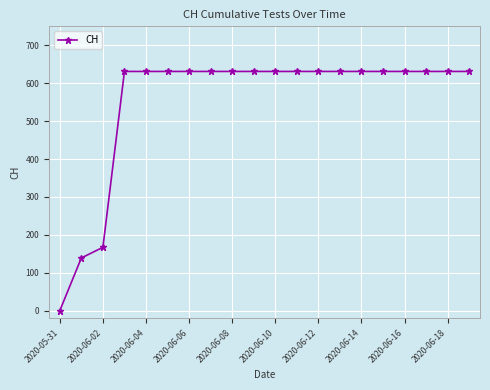

What is the sum of all values?

11033